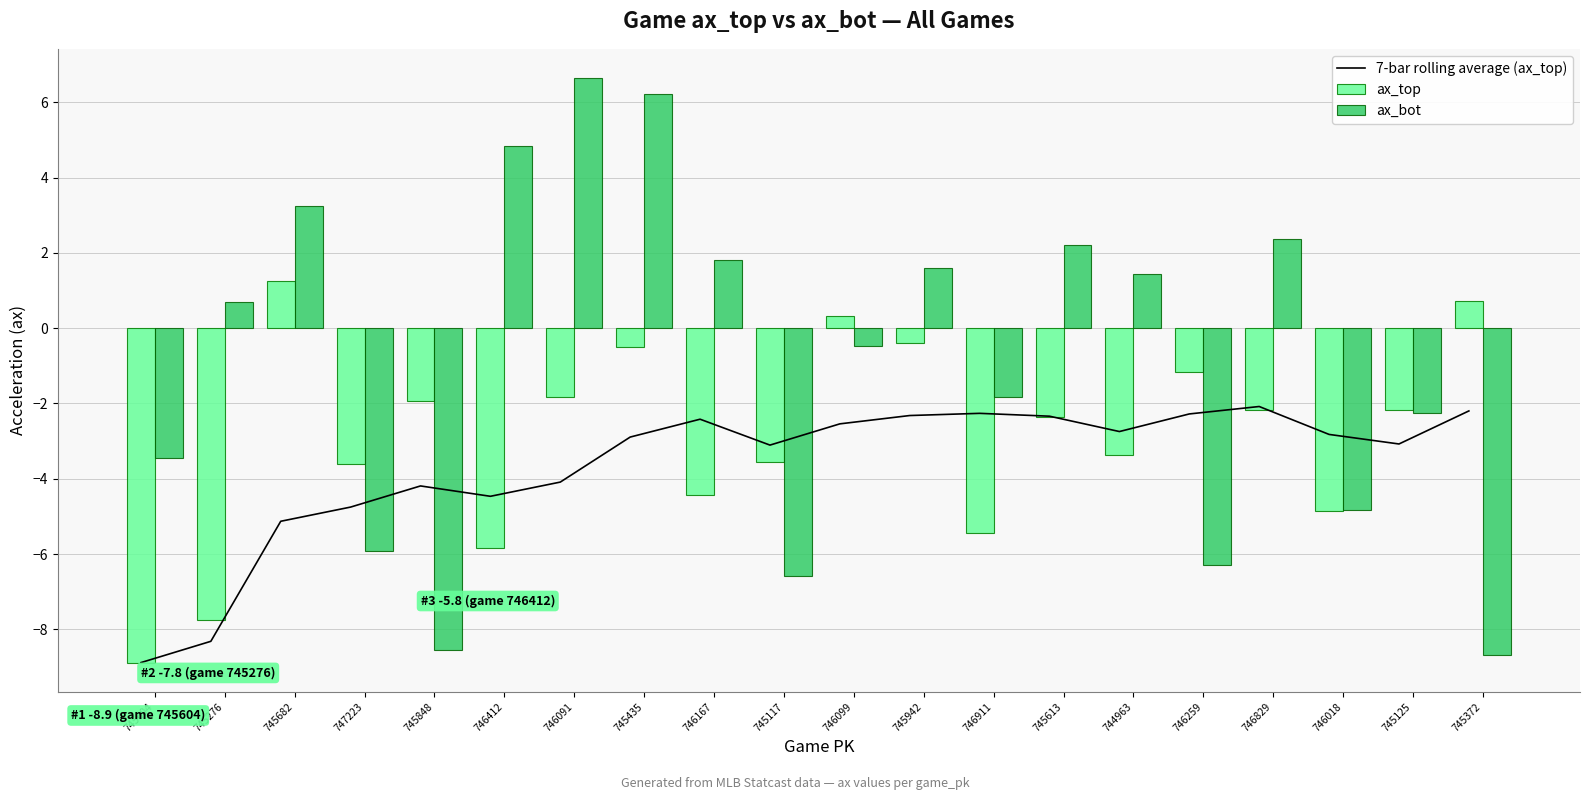

What position from the right is 746412?

15